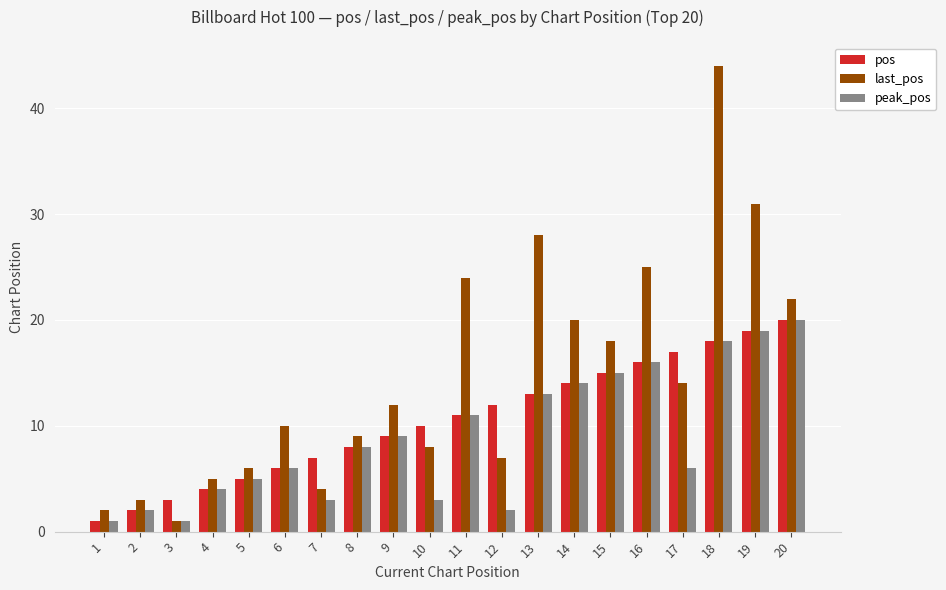

Reading left to right, list all the values displayed in this chart.

pos: 1=1	2=2	3=3	4=4	5=5	6=6	7=7	8=8	9=9	10=10	11=11	12=12	13=13	14=14	15=15	16=16	17=17	18=18	19=19	20=20
last_pos: 1=2	2=3	3=1	4=5	5=6	6=10	7=4	8=9	9=12	10=8	11=24	12=7	13=28	14=20	15=18	16=25	17=14	18=44	19=31	20=22
peak_pos: 1=1	2=2	3=1	4=4	5=5	6=6	7=3	8=8	9=9	10=3	11=11	12=2	13=13	14=14	15=15	16=16	17=6	18=18	19=19	20=20